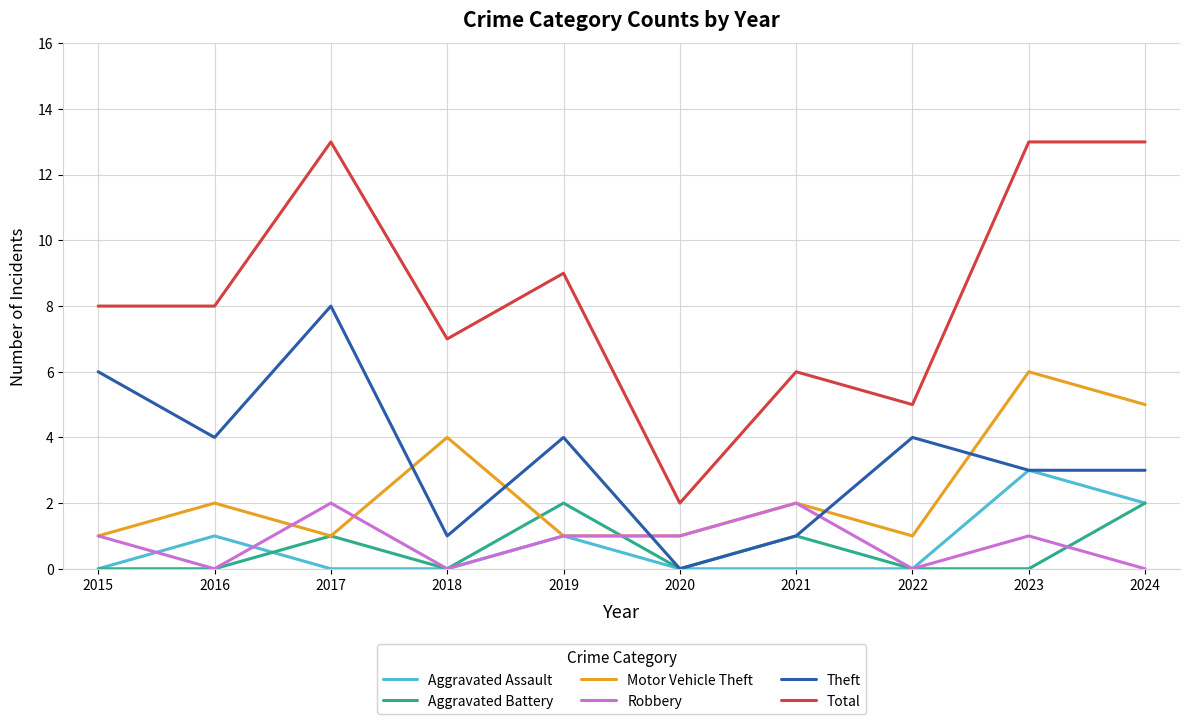

At which category does Theft reach its first local valley?

2016